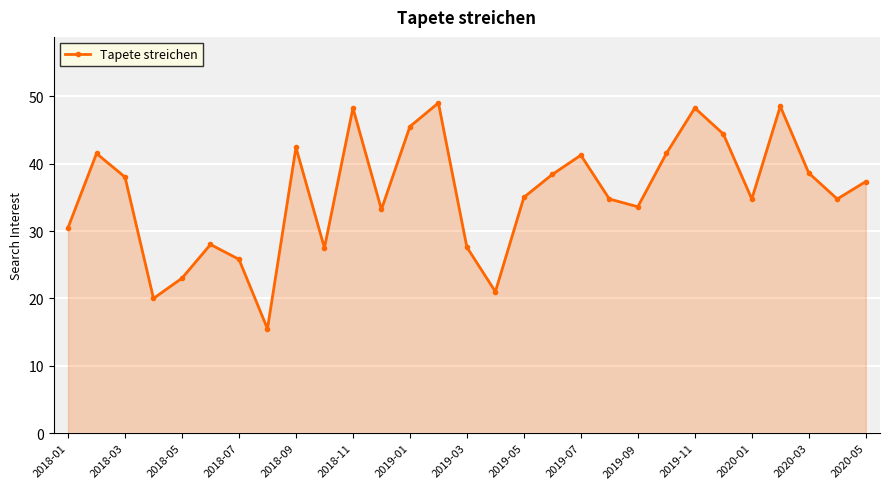

How many interior local peaks (higher than both neighbors) does the data have?

8